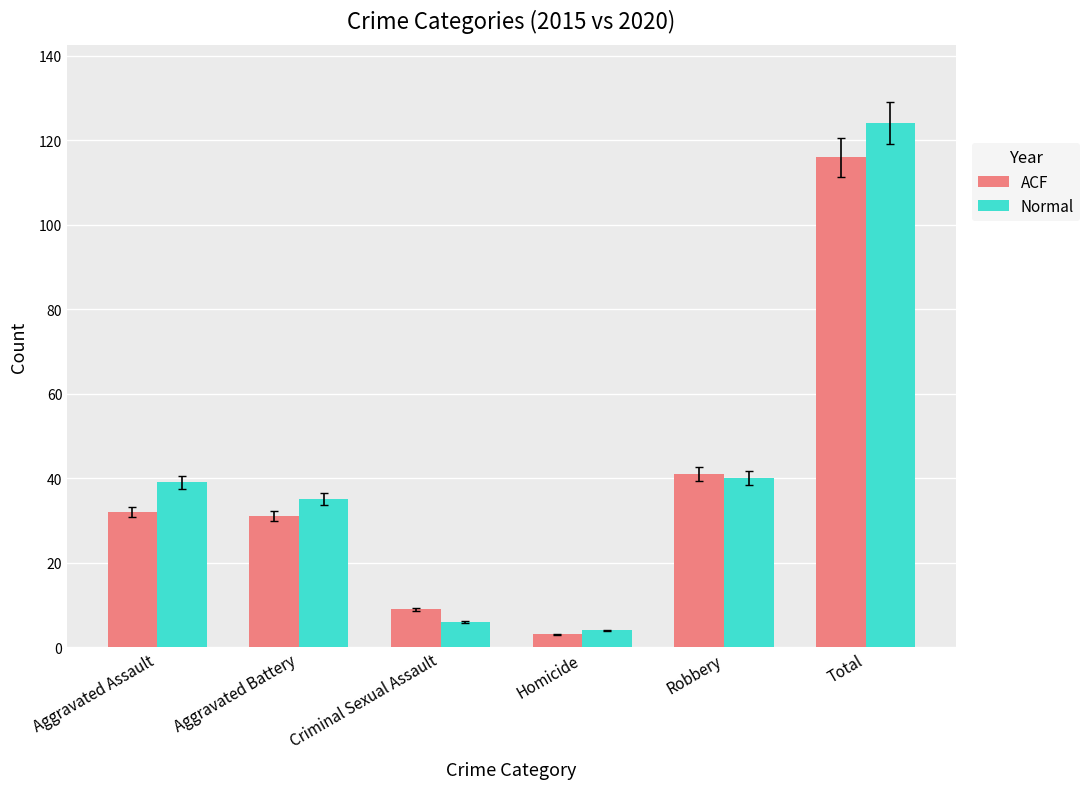

What is the minimum value for Normal?

4